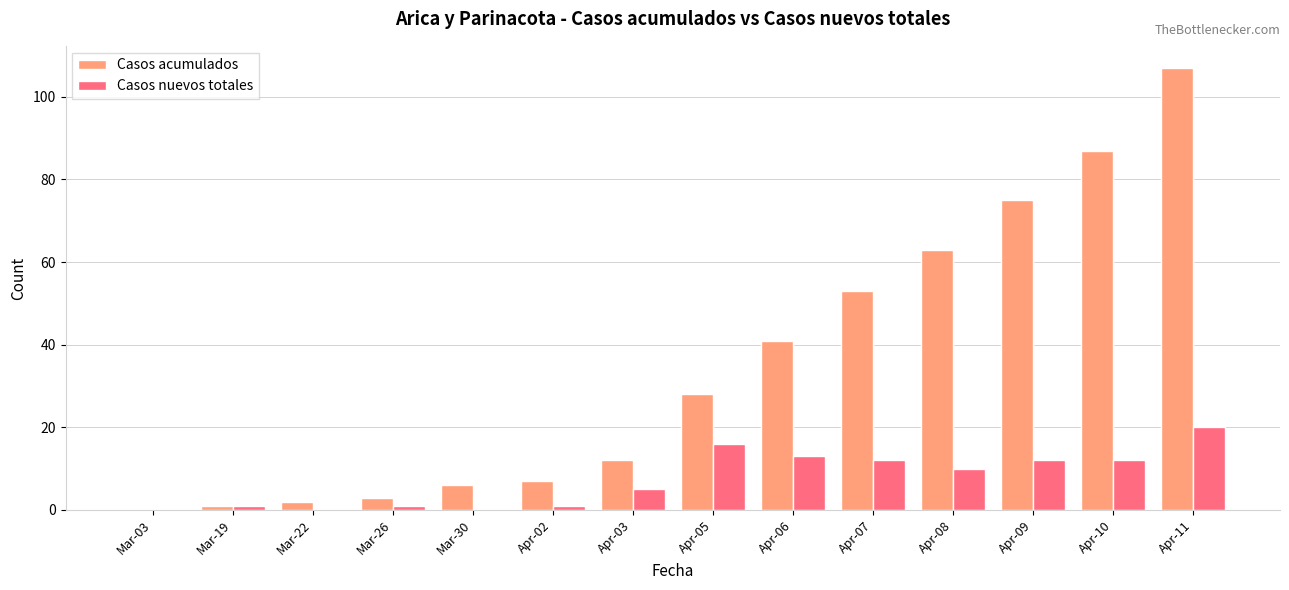

Are the bars horizontal?

No